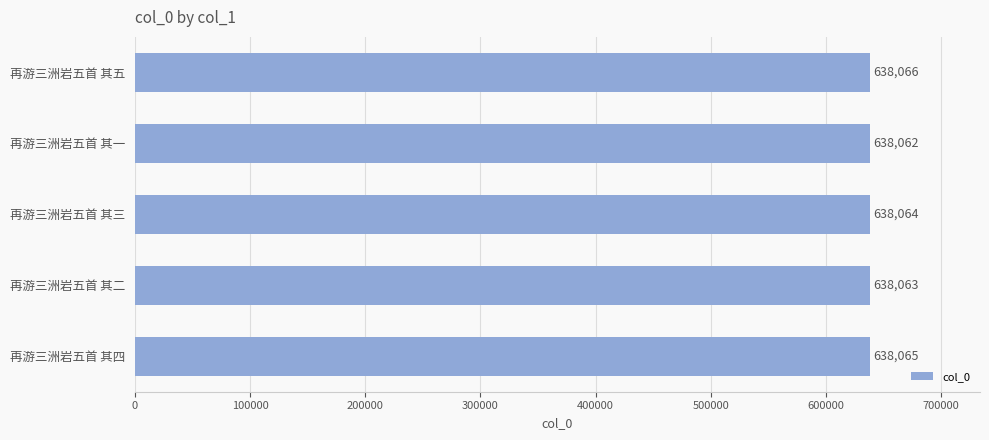

Reading top to bottom, list all the values displayed in this chart.

638066	638062	638064	638063	638065